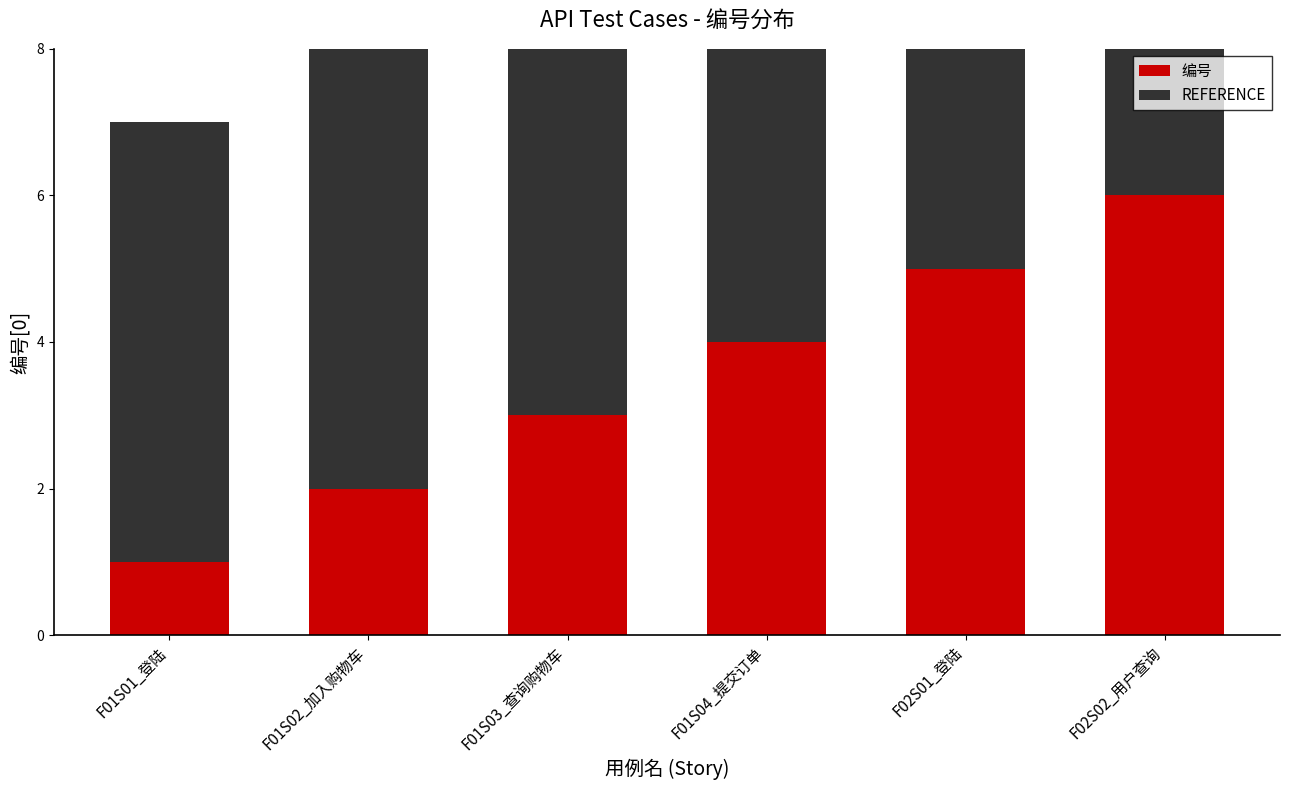

How many data points in 编号 are above 4?

2